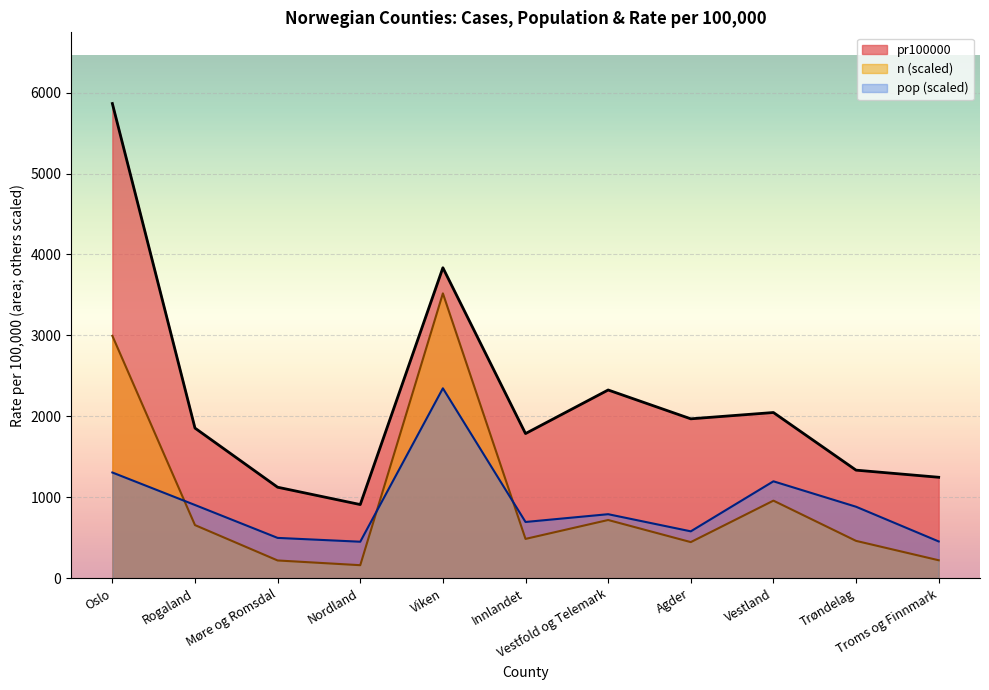

True or false: n scaled line has a value of 741.1 at Trøndelag.

False